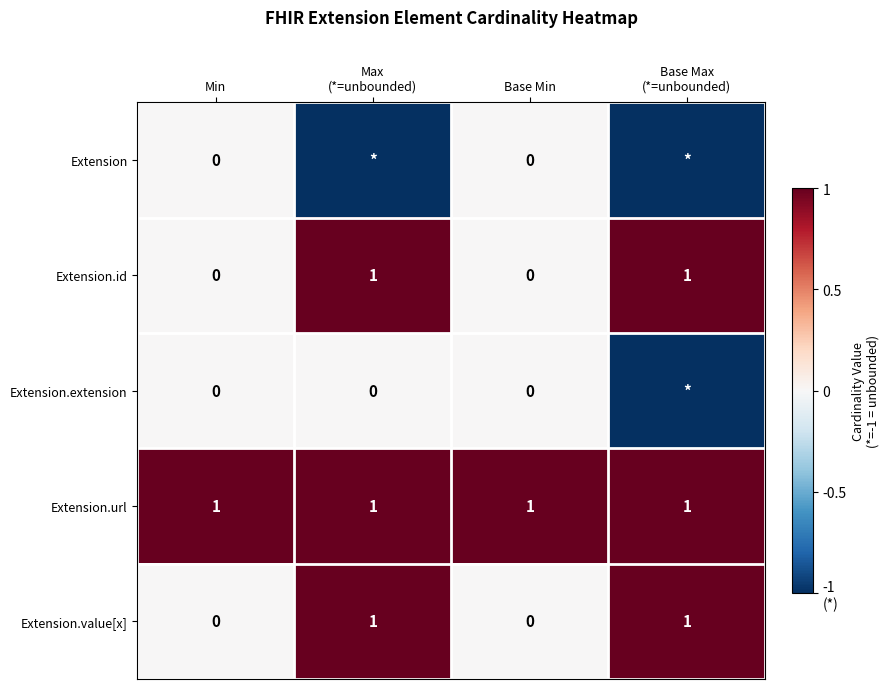

True or false: Extension.value[x] has a value of 0 at Min.

True